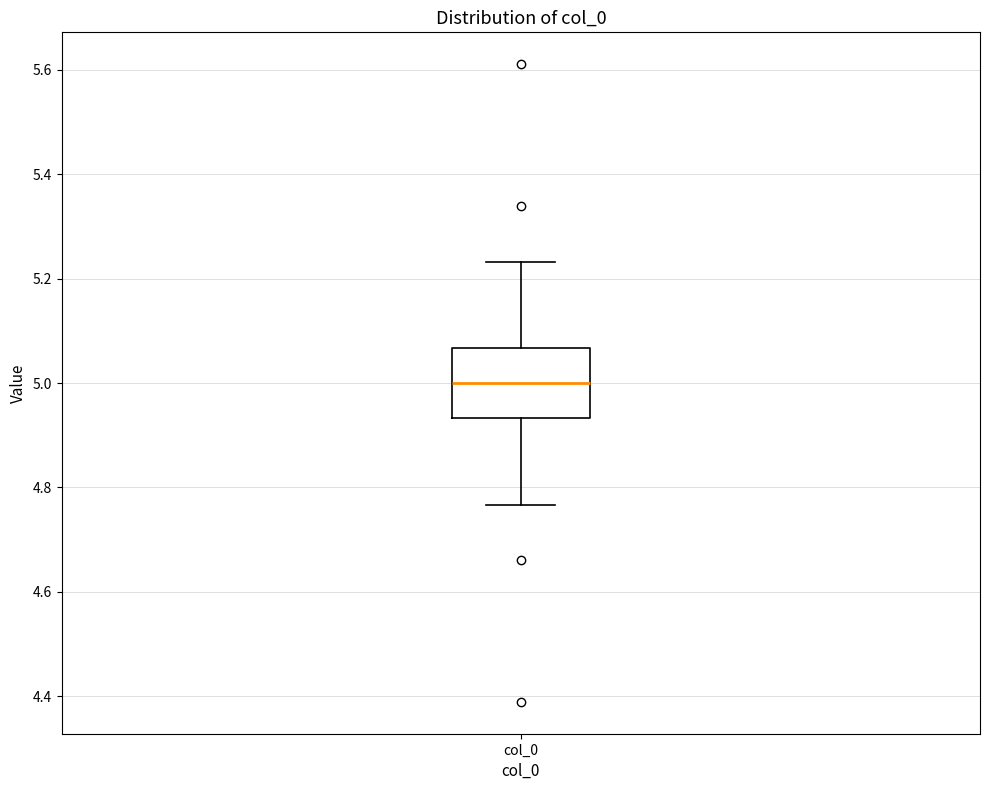

Read this box plot against the y-axis: the position of the median line, the range covered by the box, and the ends of both whiskers. The values are not printed on the chart, so give them approximately, as read against the axis.

median 5.00, box 4.94 to 5.06, whiskers 4.76 to 5.24